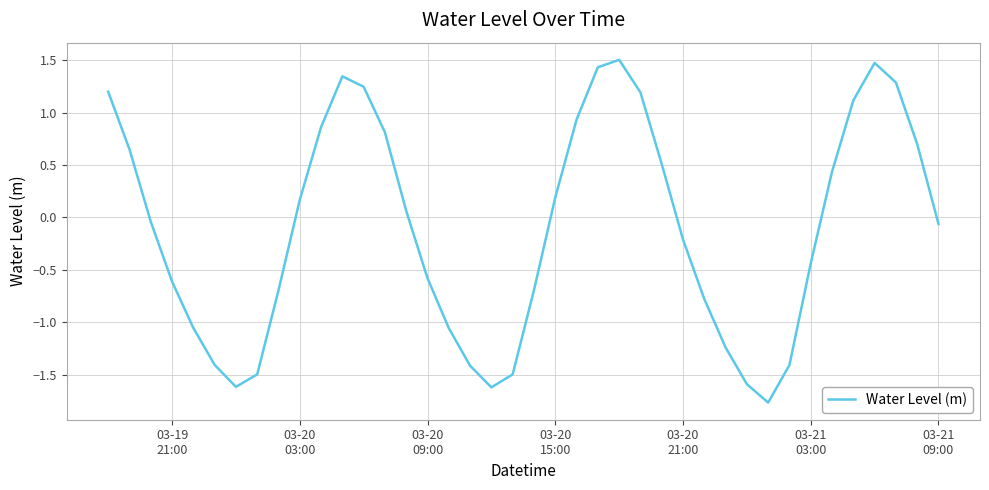

What is the greatest value displayed?

1.5